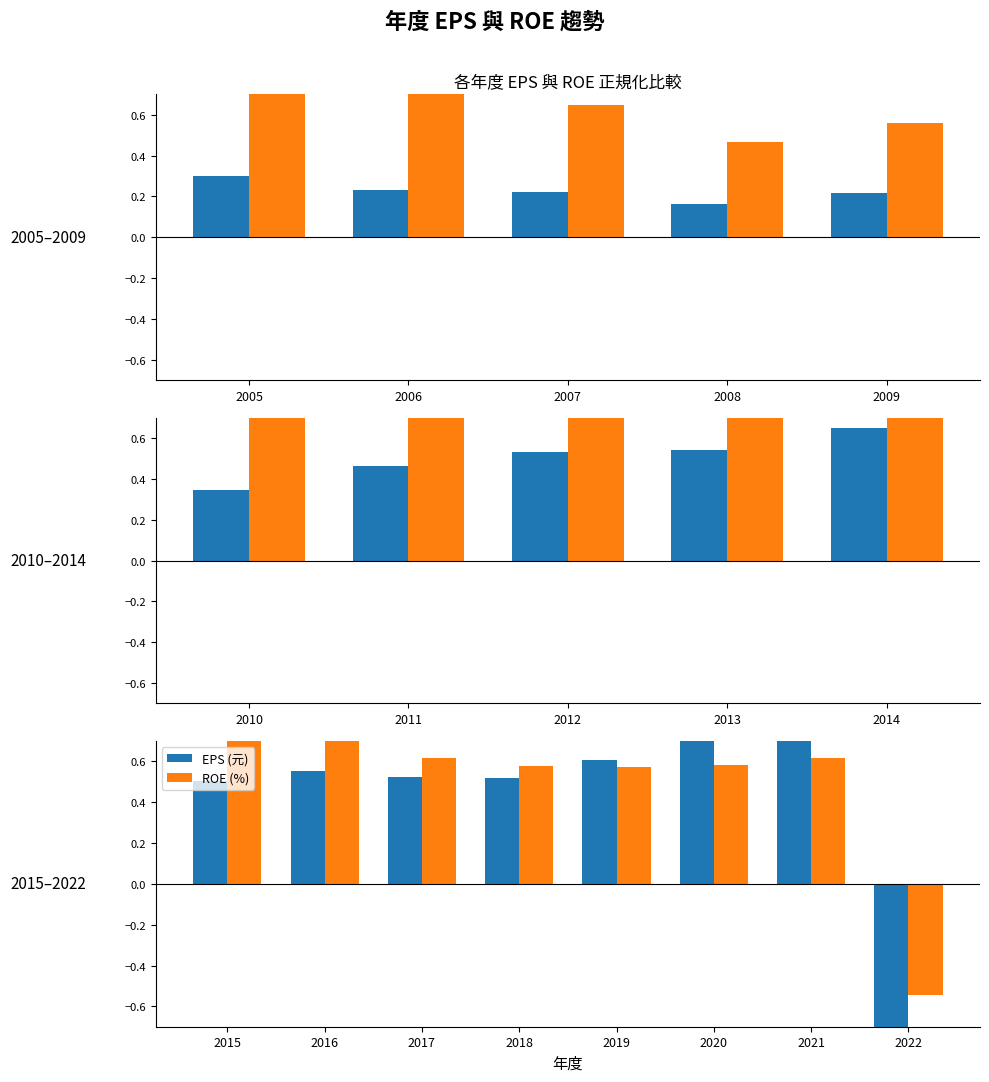

True or false: EPS (元) has a value of 1.4 at 2021.

False